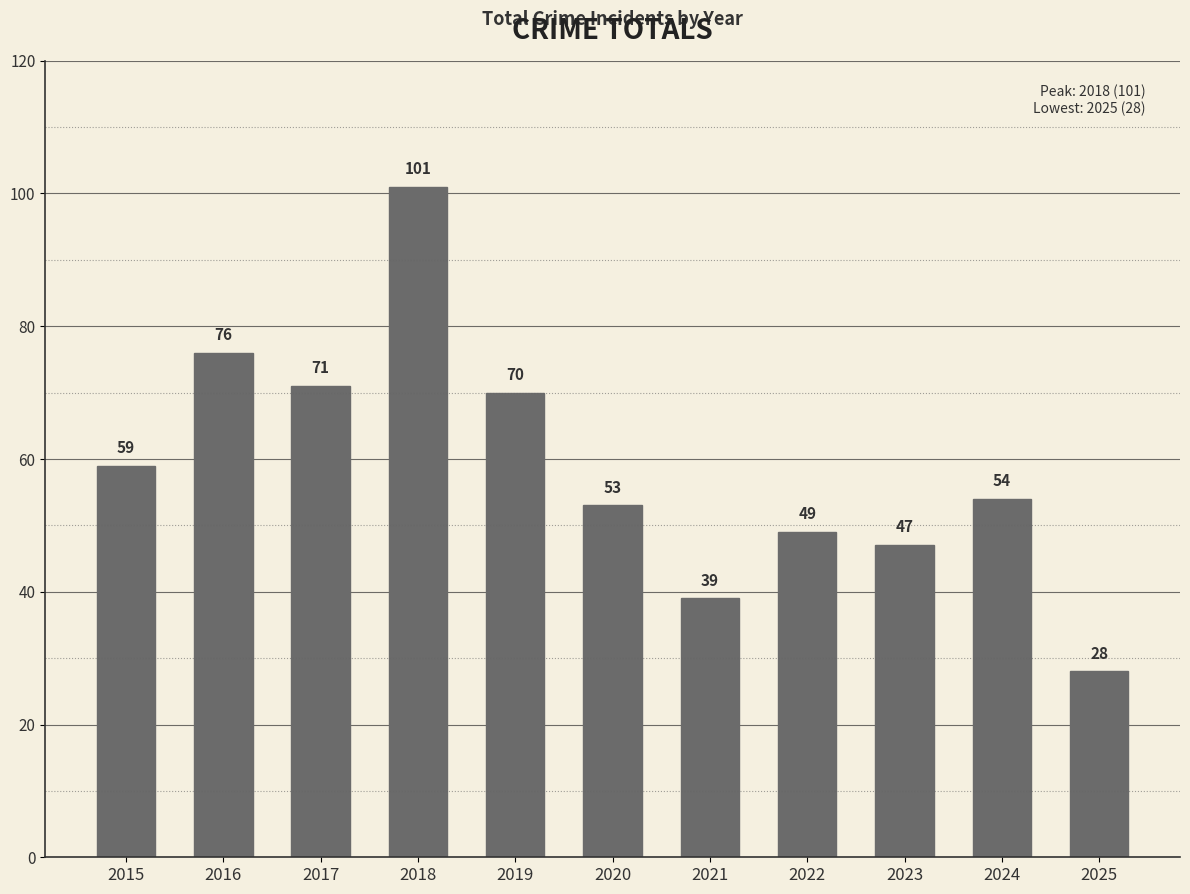

Between 2015 and 2022, which is larger?

2015